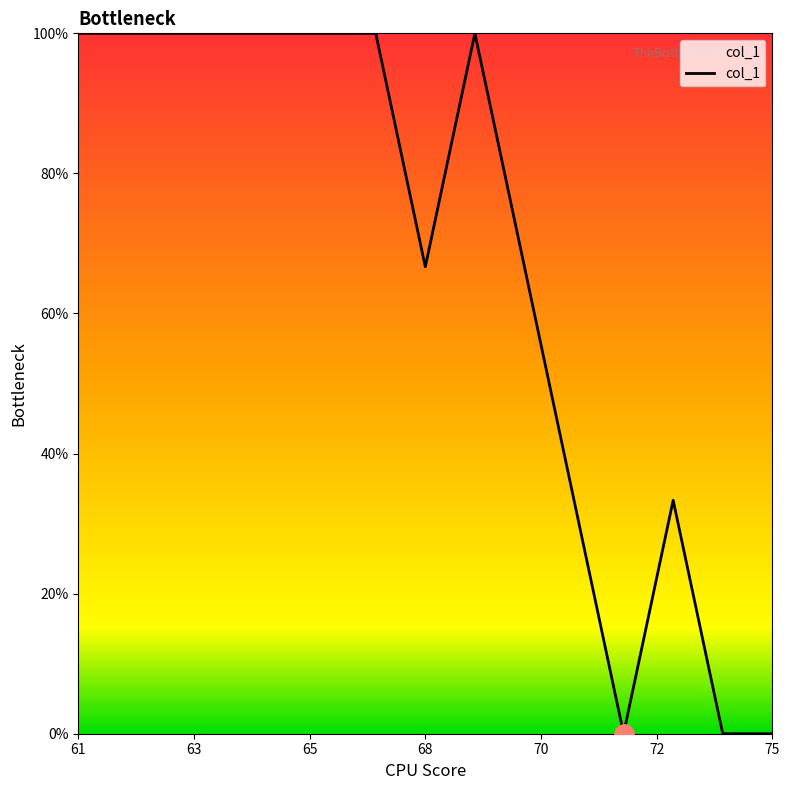

What is the difference between the maximum and minimum values?

100.0